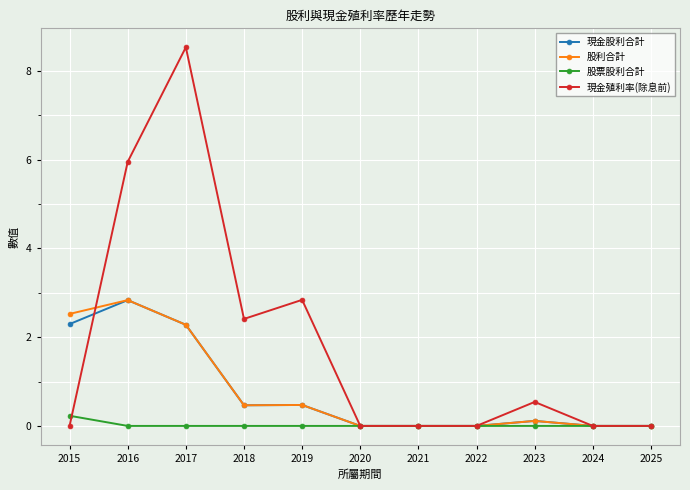

Reading left to right, what are all the values shown in this chart?

現金股利合計: 2015=2.3	2016=2.8	2017=2.3	2018=0.5	2019=0.5	2020=0.0	2021=0.0	2022=0.0	2023=0.1	2024=0.0	2025=0.0
股利合計: 2015=2.5	2016=2.8	2017=2.3	2018=0.5	2019=0.5	2020=0.0	2021=0.0	2022=0.0	2023=0.1	2024=0.0	2025=0.0
股票股利合計: 2015=0.2	2016=0.0	2017=0.0	2018=0.0	2019=0.0	2020=0.0	2021=0.0	2022=0.0	2023=0.0	2024=0.0	2025=0.0
現金殖利率(除息前): 2015=0.0	2016=6.0	2017=8.5	2018=2.4	2019=2.8	2020=0.0	2021=0.0	2022=0.0	2023=0.5	2024=0.0	2025=0.0